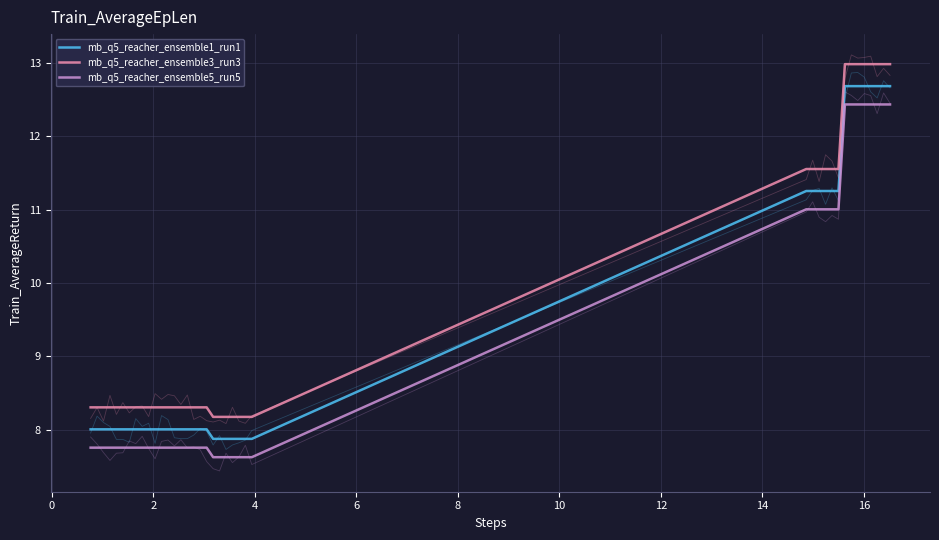

What is the approximate value of mb_q5_reacher_ensemble1_run1 at 2?

8.0